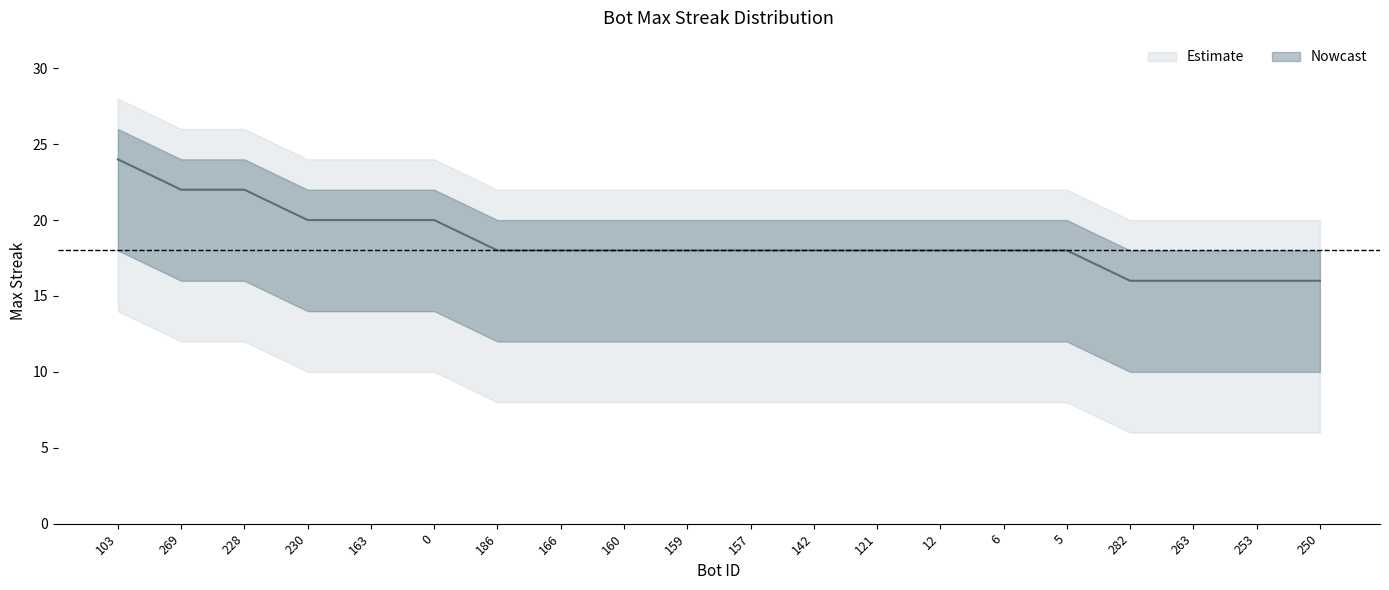

List the labels in order of value, smallest first.

282, 263, 253, 250, 186, 166, 160, 159, 157, 142, 121, 12, 6, 5, 230, 163, 0, 269, 228, 103